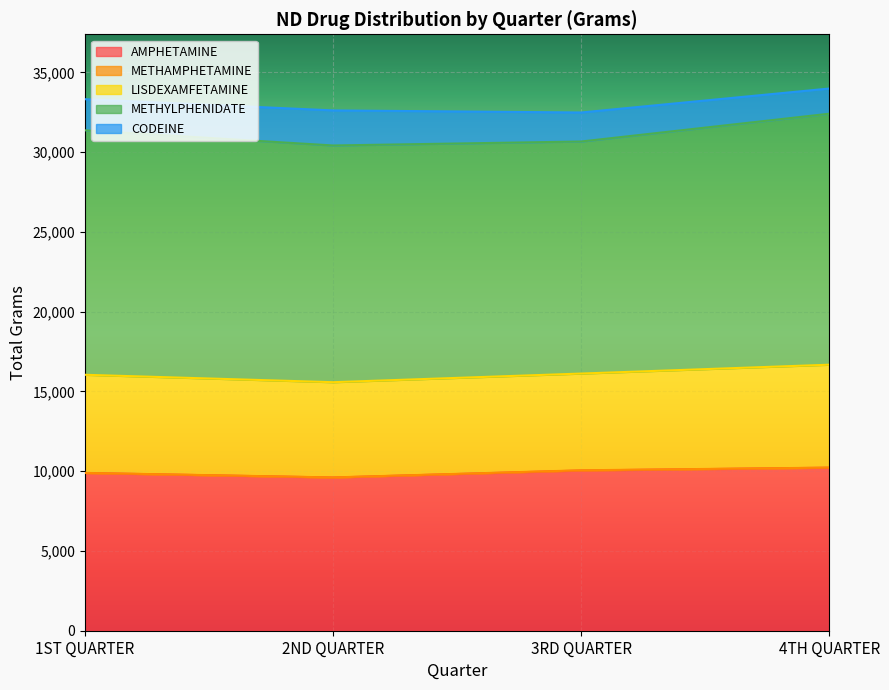

What is the minimum value for AMPHETAMINE?

9602.3